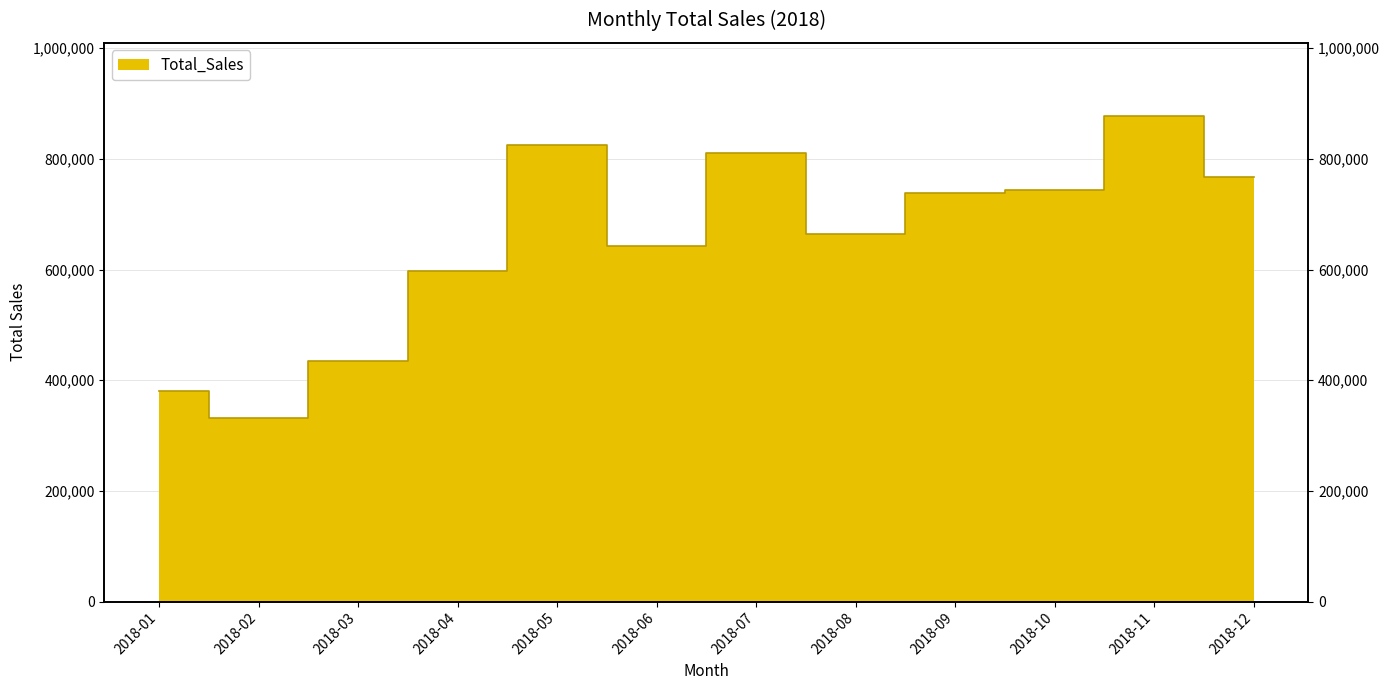

The chart shows a value of 810205 at 2018-07. True or false?

True